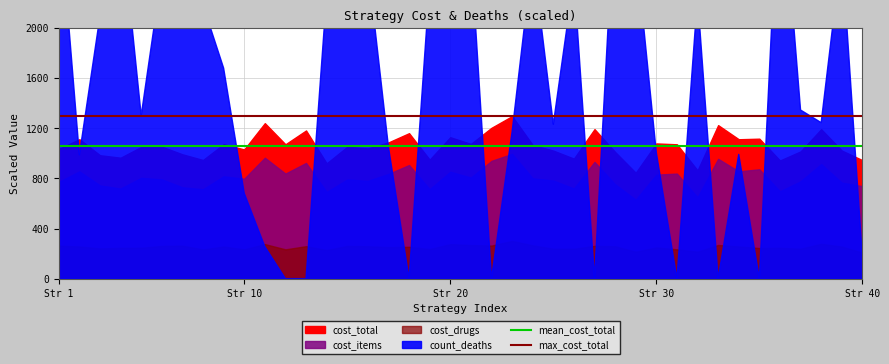

What is the value of the max_cost_total point at the 1st from the left?

1296.8